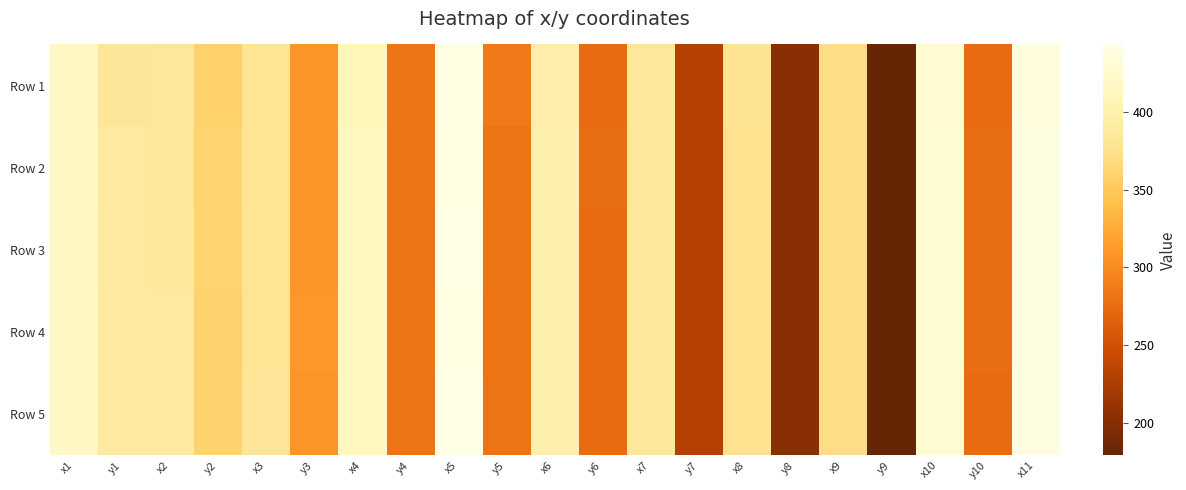

Reading right to left, list all the values displayed in this chart.

Row 1: x11=436.6	y10=274.7	x10=426.0	y9=179.5	x9=371.5	y8=202.6	x8=377.4	y7=230.7	x7=384.9	y6=274.9	x6=396.5	y5=285.7	x5=440.5	y4=282.7	x4=409.4	y3=308.7	x3=379.1	y2=358.3	x2=384.8	y1=383.2	x1=417.2
Row 2: x11=438.7	y10=276.2	x10=426.9	y9=179.7	x9=371.8	y8=202.9	x8=377.0	y7=230.7	x7=385.5	y6=275.4	x6=398.5	y5=283.0	x5=440.8	y4=282.2	x4=410.5	y3=308.4	x3=379.8	y2=361.3	x2=385.5	y1=388.0	x1=416.4
Row 3: x11=438.2	y10=275.4	x10=427.0	y9=179.9	x9=371.8	y8=202.9	x8=376.9	y7=230.4	x7=385.6	y6=274.4	x6=398.7	y5=282.6	x5=442.9	y4=282.3	x4=412.2	y3=309.0	x3=381.3	y2=361.0	x2=386.5	y1=389.0	x1=416.8
Row 4: x11=438.9	y10=275.7	x10=427.2	y9=179.5	x9=371.7	y8=202.8	x8=376.7	y7=230.2	x7=385.4	y6=274.6	x6=398.8	y5=281.1	x5=441.2	y4=283.0	x4=411.2	y3=309.3	x3=381.4	y2=359.3	x2=387.1	y1=387.7	x1=417.2
Row 5: x11=438.6	y10=275.1	x10=427.2	y9=179.2	x9=371.9	y8=202.4	x8=376.9	y7=230.0	x7=385.5	y6=274.5	x6=398.7	y5=281.4	x5=443.3	y4=282.1	x4=412.8	y3=308.5	x3=381.9	y2=359.6	x2=387.4	y1=387.9	x1=417.1